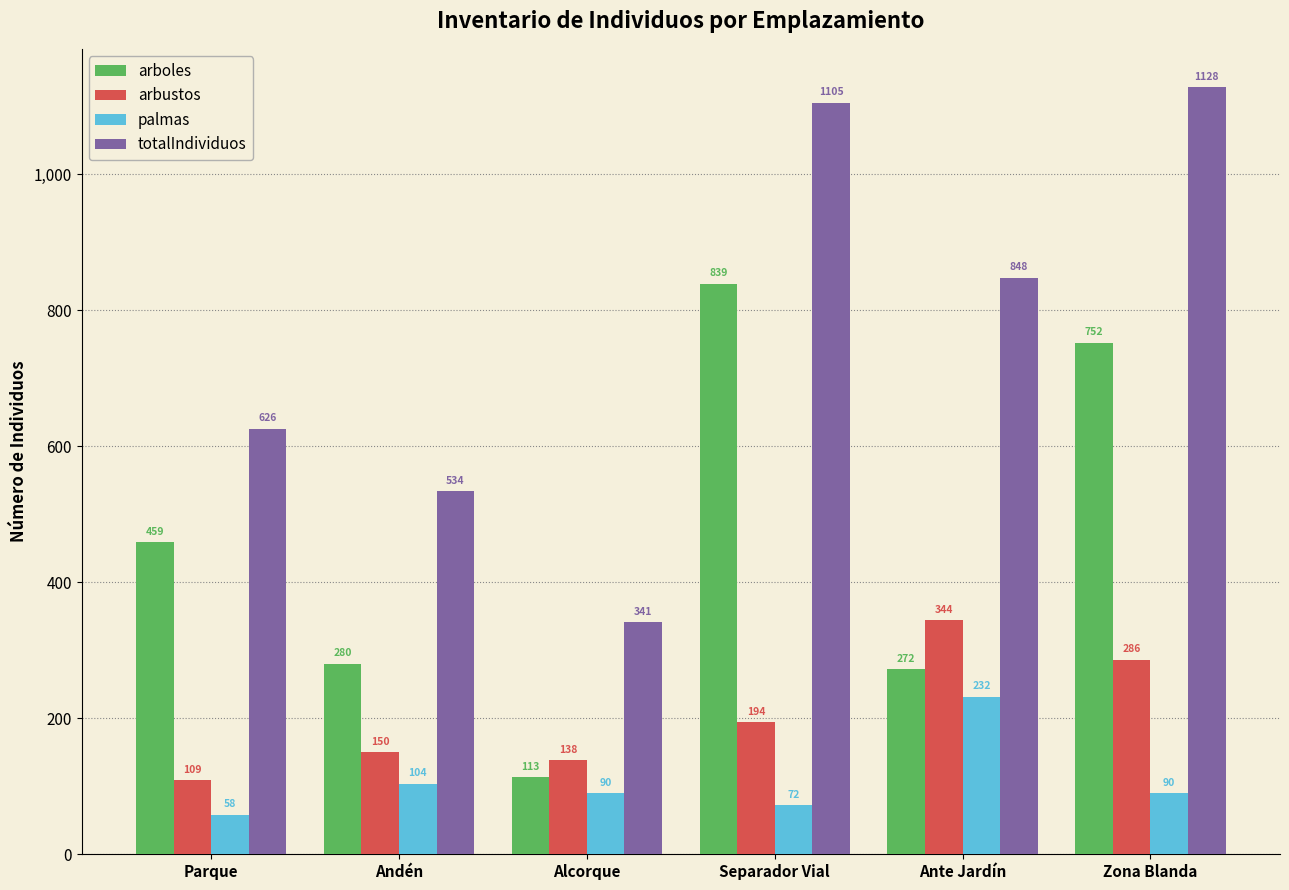

What is the spread (max minus min) of values at Separador Vial?

1033